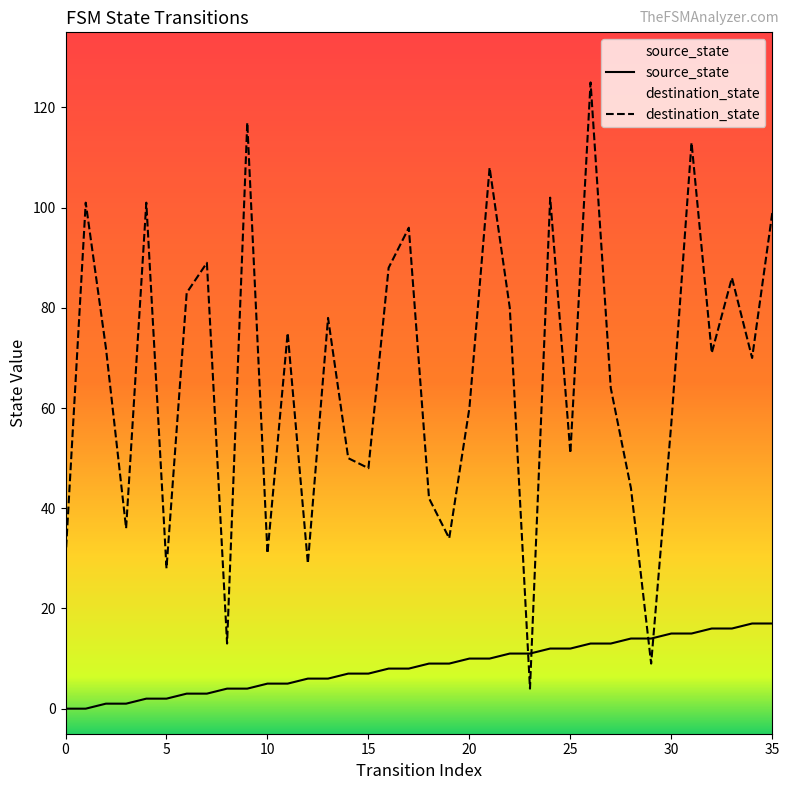

In destination_state, how many points are lower than both neighbors (excluding endpoints)?

12